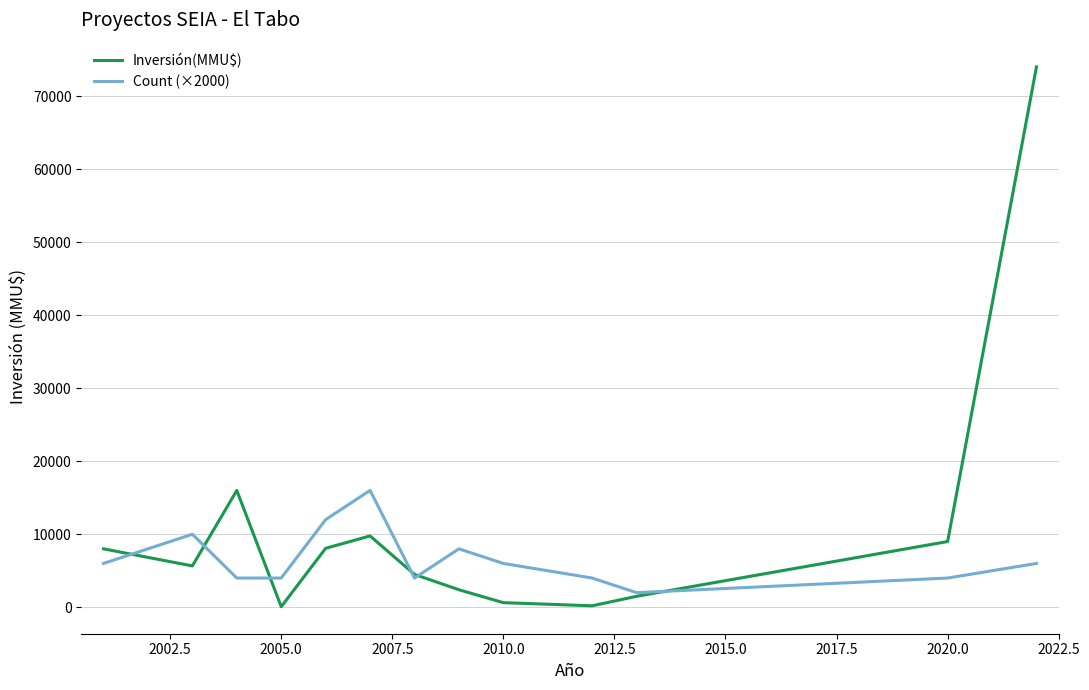

What is the average value of the Inversión(MMU$) series?

10754